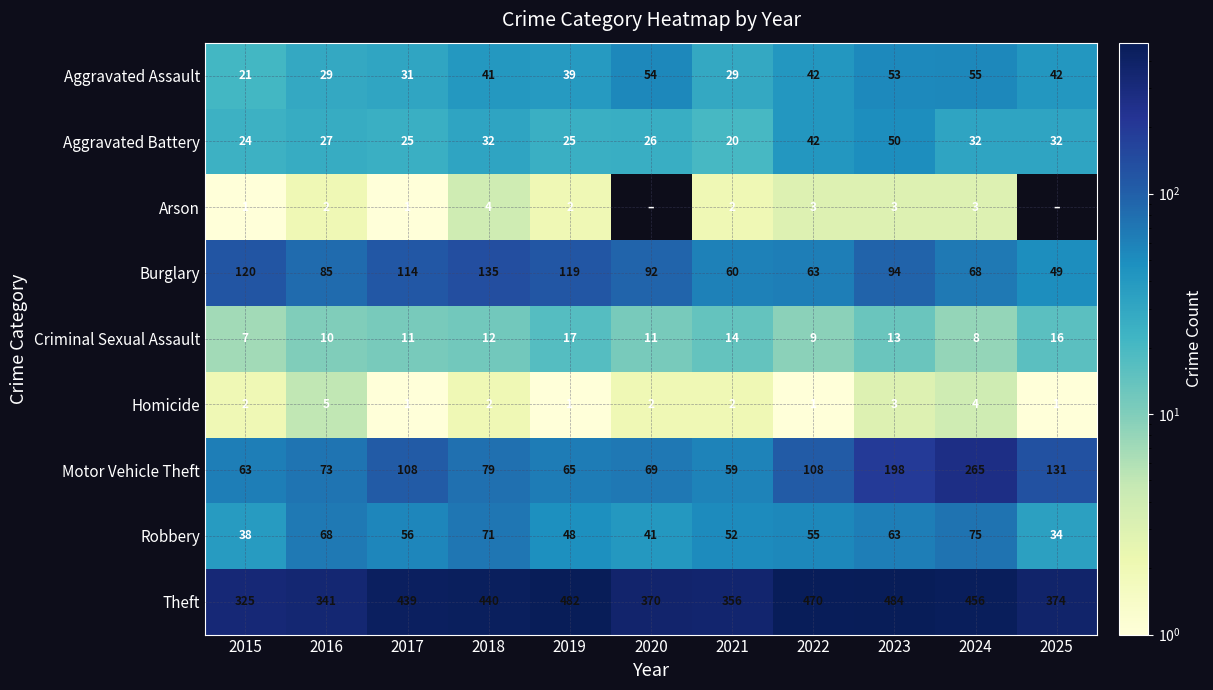

True or false: Arson has a value of 3 at 2022.

True